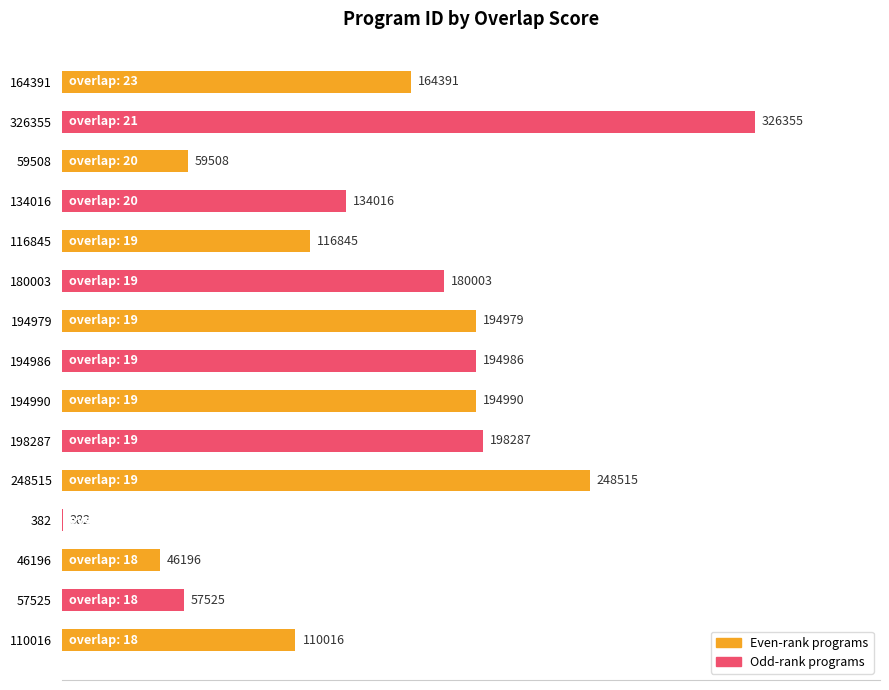

How many distinct data groups are displayed?

1